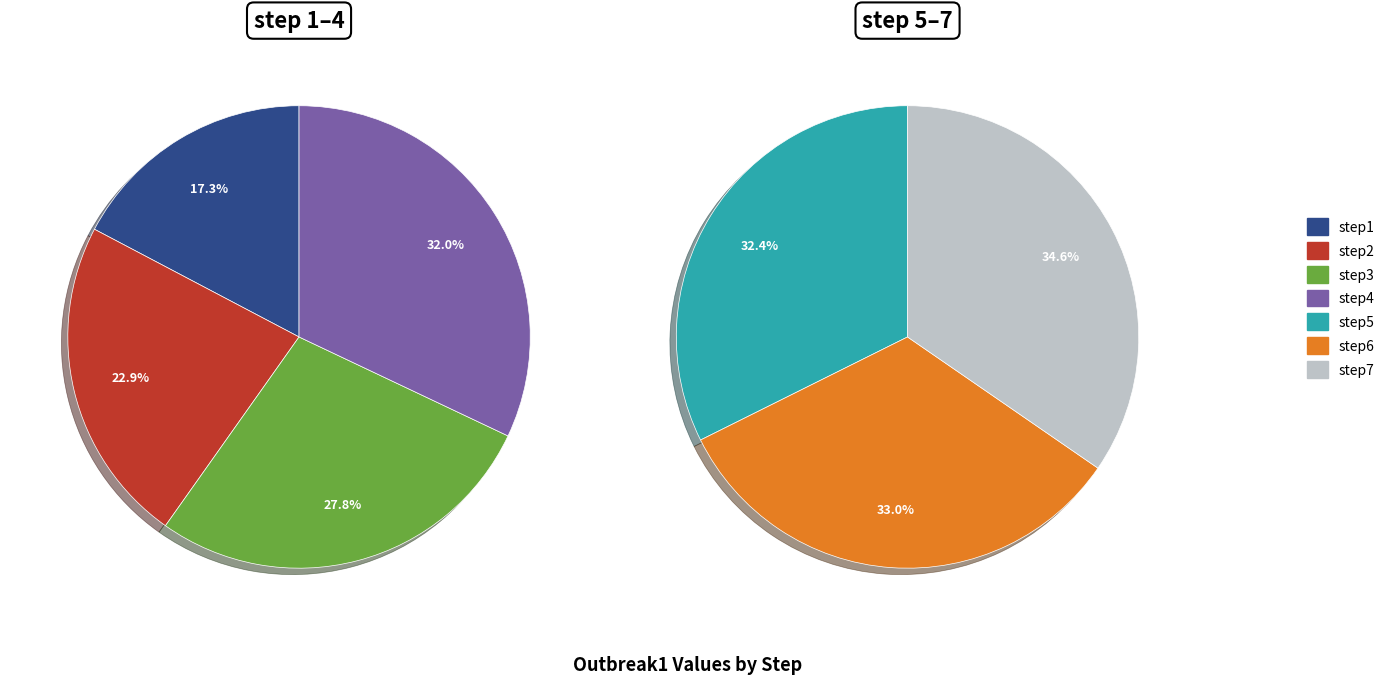

Is it true that step2 is 1% of the pie?

False